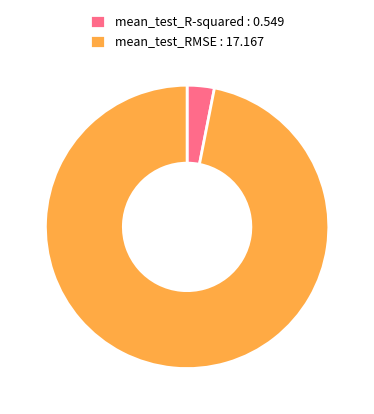

Which has a higher value, mean_test_R-squared : 0.549 or mean_test_RMSE : 17.167?

mean_test_RMSE : 17.167